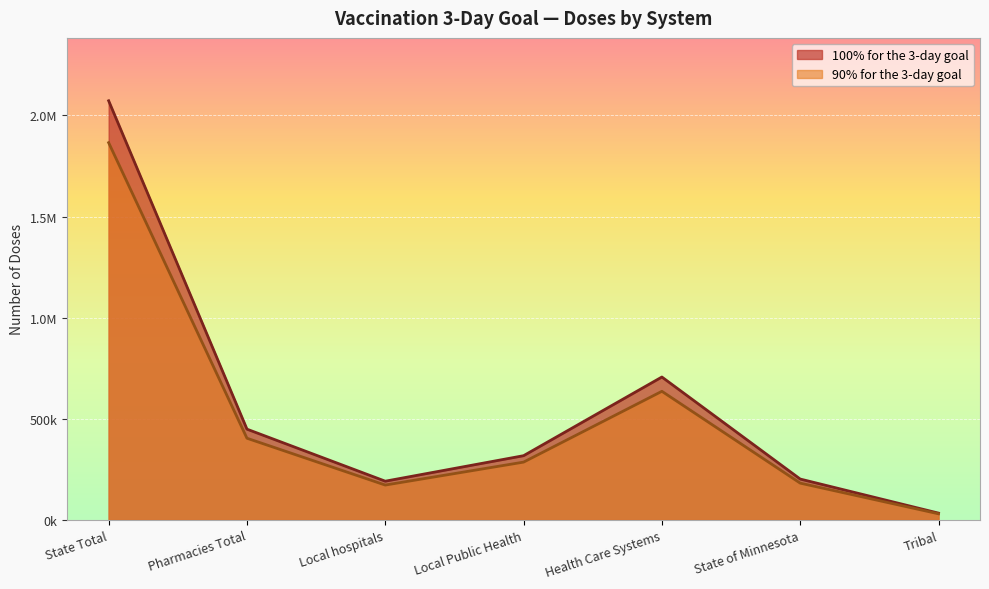

What are all the series names shown in the legend?

100% for the 3-day goal, 90% for the 3-day goal